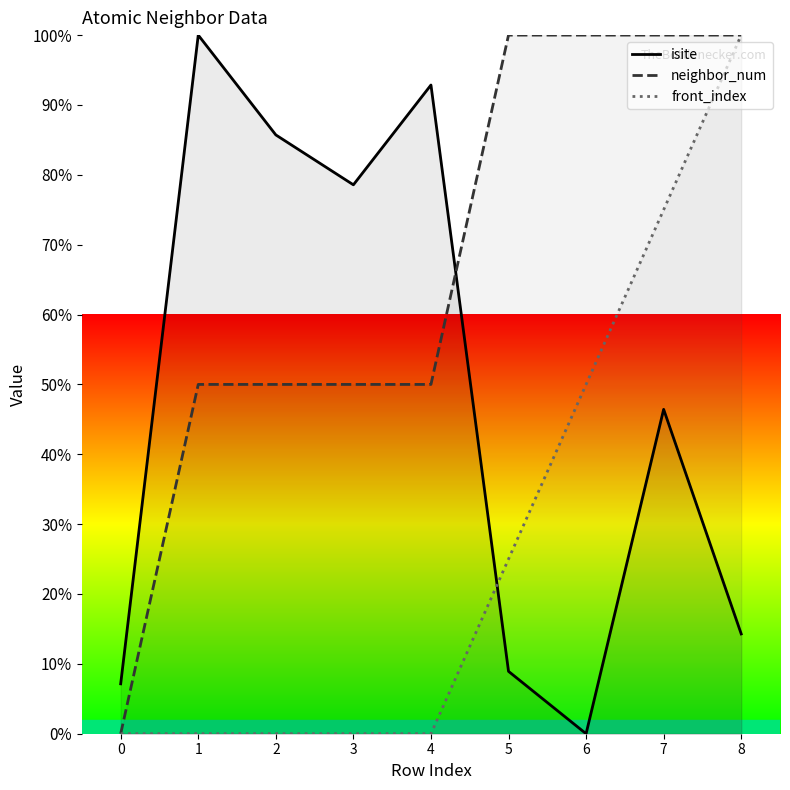

Does the chart have visible grid lines?

No